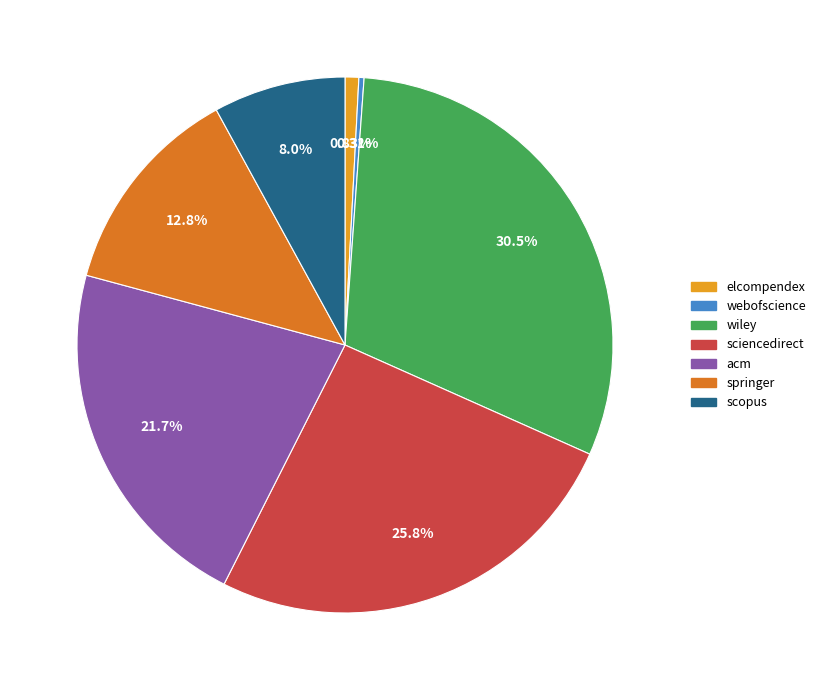

Which slice is the largest?

wiley